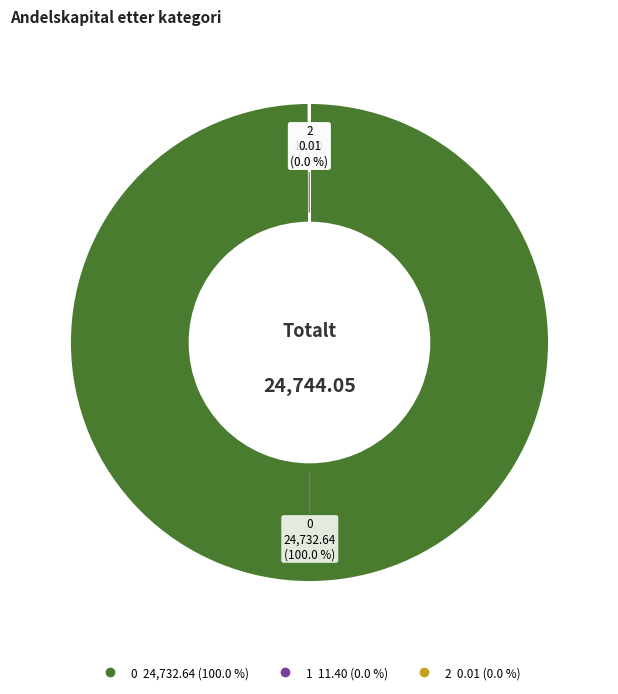

Does 0 account for over 50% of the chart?

Yes